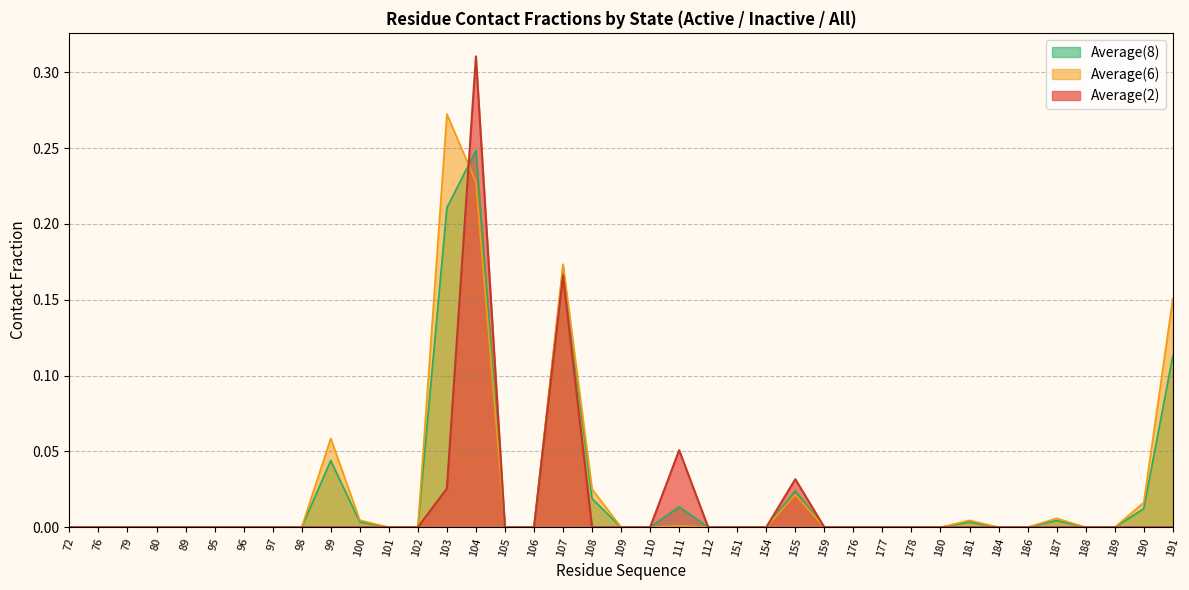

List the series in order of their peak value, lowest first.

Average(8), Average(6), Average(2)